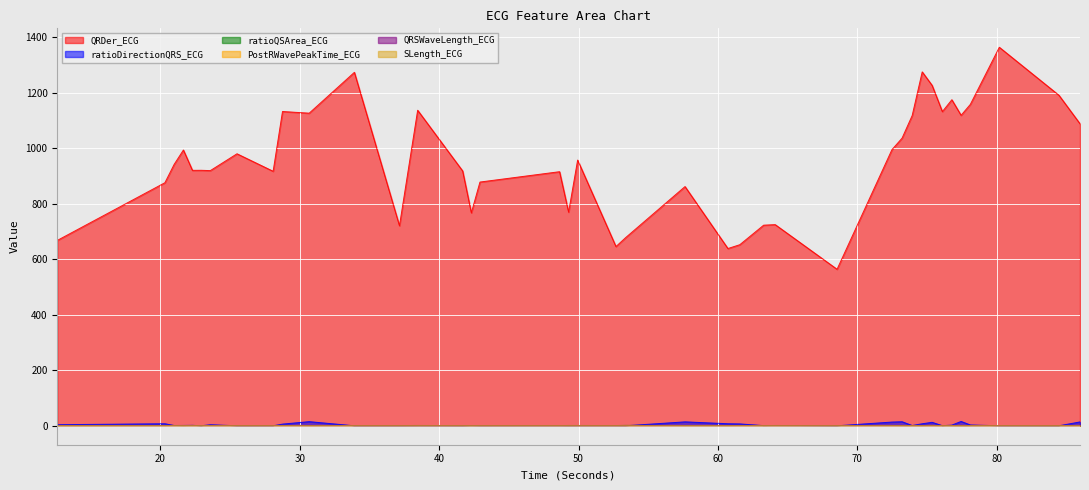

Reading right to left, extract all data points from this chart.

QRDer_ECG: 85.96875=1088.0	84.4609375=1190.6	80.1796875=1363.7	78.1015625=1158.0	77.4375=1118.6	76.7734375=1174.6	76.09375=1131.9	75.359375=1226.3	74.6484375=1275.0	73.9296875=1117.8	73.203125=1036.3	72.4765625=994.8	68.5390625=563.9	64.1015625=724.7	63.2734375=722.7	61.5625=652.4	60.7109375=638.6	57.6328125=861.8	53.375=678.0	52.6796875=645.8	49.9296875=957.3	49.28125=769.7	48.6328125=915.4	42.921875=878.1	42.3046875=767.2	41.6796875=918.2	38.453125=1136.8	37.1484375=720.7	33.9140625=1273.4	30.671875=1126.2	28.7578125=1132.3	28.0859375=916.9	25.4921875=980.0	23.578125=919.3	22.9375=920.5	22.296875=920.3	21.6484375=993.5	20.984375=941.8	20.3203125=875.7	12.6015625=667.9
ratioDirectionQRS_ECG: 85.96875=13.9	84.4609375=0.1	80.1796875=0.1	78.1015625=3.0	77.4375=15.7	76.7734375=2.4	76.09375=0.4	75.359375=12.5	74.6484375=7.4	73.9296875=1.0	73.203125=14.6	72.4765625=13.5	68.5390625=0.0	64.1015625=0.8	63.2734375=0.6	61.5625=6.8	60.7109375=7.4	57.6328125=14.2	53.375=0.1	52.6796875=0.2	49.9296875=0.2	49.28125=0.1	48.6328125=0.3	42.921875=0.2	42.3046875=0.7	41.6796875=0.0	38.453125=0.2	37.1484375=0.0	33.9140625=0.0	30.671875=15.0	28.7578125=6.1	28.0859375=0.1	25.4921875=0.0	23.578125=3.9	22.9375=0.2	22.296875=1.6	21.6484375=1.3	20.984375=1.1	20.3203125=7.4	12.6015625=4.0
ratioQSArea_ECG: 85.96875=1.0	84.4609375=0.7	80.1796875=1.0	78.1015625=0.7	77.4375=0.5	76.7734375=0.7	76.09375=0.7	75.359375=1.2	74.6484375=0.8	73.9296875=0.8	73.203125=0.9	72.4765625=1.0	68.5390625=0.8	64.1015625=1.1	63.2734375=0.8	61.5625=1.0	60.7109375=0.8	57.6328125=0.9	53.375=1.4	52.6796875=1.0	49.9296875=1.2	49.28125=1.1	48.6328125=1.0	42.921875=1.0	42.3046875=0.8	41.6796875=0.9	38.453125=1.2	37.1484375=1.0	33.9140625=1.0	30.671875=0.9	28.7578125=1.2	28.0859375=1.0	25.4921875=1.0	23.578125=1.0	22.9375=0.9	22.296875=1.2	21.6484375=0.7	20.984375=1.2	20.3203125=0.9	12.6015625=0.7
PostRWavePeakTime_ECG: 85.96875=0.1	84.4609375=0.1	80.1796875=0.1	78.1015625=0.1	77.4375=0.1	76.7734375=0.1	76.09375=0.1	75.359375=0.1	74.6484375=0.1	73.9296875=0.1	73.203125=0.1	72.4765625=0.1	68.5390625=0.1	64.1015625=0.1	63.2734375=0.1	61.5625=0.1	60.7109375=0.1	57.6328125=0.1	53.375=0.0	52.6796875=0.1	49.9296875=0.1	49.28125=0.1	48.6328125=0.1	42.921875=0.1	42.3046875=0.1	41.6796875=0.1	38.453125=0.1	37.1484375=0.1	33.9140625=0.1	30.671875=0.1	28.7578125=0.1	28.0859375=0.1	25.4921875=0.1	23.578125=0.1	22.9375=0.1	22.296875=0.1	21.6484375=0.1	20.984375=0.1	20.3203125=0.1	12.6015625=0.1
QRSWaveLength_ECG: 85.96875=0.1	84.4609375=0.1	80.1796875=0.1	78.1015625=0.1	77.4375=0.1	76.7734375=0.1	76.09375=0.1	75.359375=0.1	74.6484375=0.1	73.9296875=0.1	73.203125=0.1	72.4765625=0.1	68.5390625=0.2	64.1015625=0.1	63.2734375=0.1	61.5625=0.1	60.7109375=0.1	57.6328125=0.1	53.375=0.1	52.6796875=0.1	49.9296875=0.1	49.28125=0.1	48.6328125=0.1	42.921875=0.1	42.3046875=0.1	41.6796875=0.1	38.453125=0.1	37.1484375=0.1	33.9140625=0.1	30.671875=0.1	28.7578125=0.1	28.0859375=0.1	25.4921875=0.1	23.578125=0.1	22.9375=0.1	22.296875=0.1	21.6484375=0.1	20.984375=0.1	20.3203125=0.1	12.6015625=0.1
SLength_ECG: 85.96875=0.0	84.4609375=0.0	80.1796875=0.0	78.1015625=0.0	77.4375=0.0	76.7734375=0.0	76.09375=0.0	75.359375=0.0	74.6484375=0.0	73.9296875=0.0	73.203125=0.0	72.4765625=0.0	68.5390625=0.0	64.1015625=0.0	63.2734375=0.0	61.5625=0.0	60.7109375=0.0	57.6328125=0.0	53.375=0.0	52.6796875=0.0	49.9296875=0.0	49.28125=0.0	48.6328125=0.0	42.921875=0.0	42.3046875=0.0	41.6796875=0.0	38.453125=0.0	37.1484375=0.0	33.9140625=0.0	30.671875=0.0	28.7578125=0.0	28.0859375=0.0	25.4921875=0.0	23.578125=0.0	22.9375=0.0	22.296875=0.0	21.6484375=0.0	20.984375=0.0	20.3203125=0.0	12.6015625=0.0